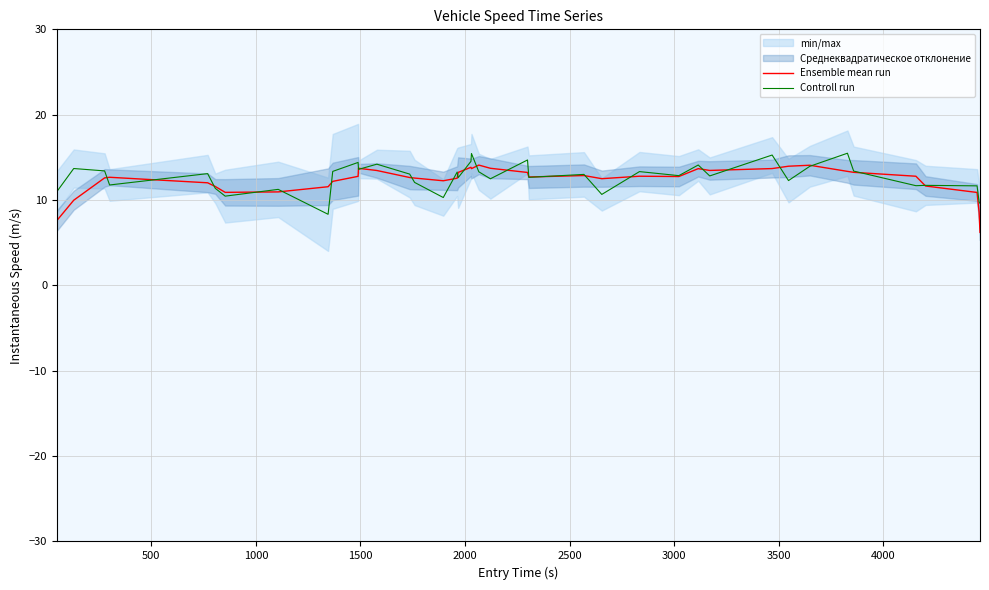

In Controll run, how many points are lower than both neighbors (excluding endpoints)?

13